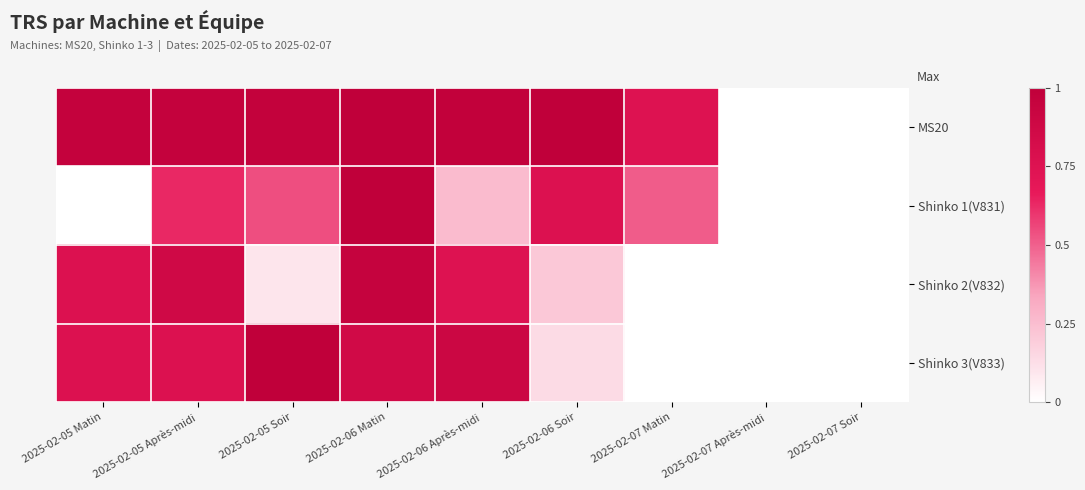

Count the number of categories in the chart.

9